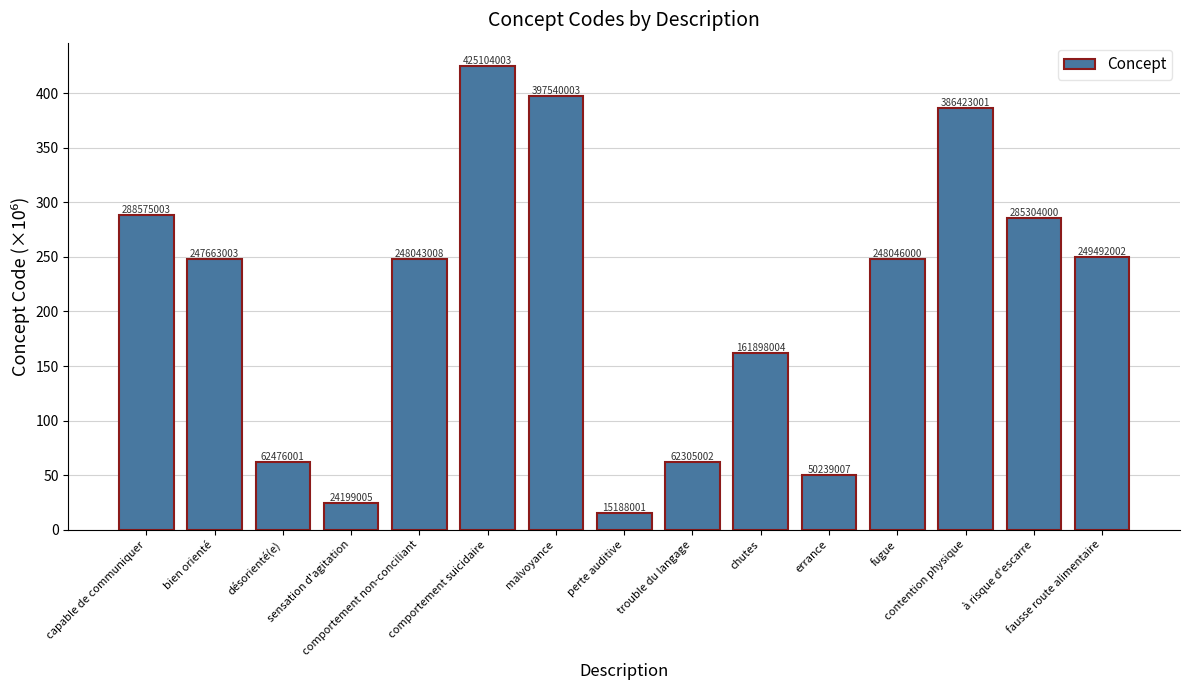

Reading left to right, list all the values displayed in this chart.

capable de communiquer=288.6	bien orienté=247.7	désorienté(e)=62.5	sensation d'agitation=24.2	comportement non-conciliant=248.0	comportement suicidaire=425.1	malvoyance=397.5	perte auditive=15.2	trouble du langage=62.3	chutes=161.9	errance=50.2	fugue=248.0	contention physique=386.4	à risque d'escarre=285.3	fausse route alimentaire=249.5